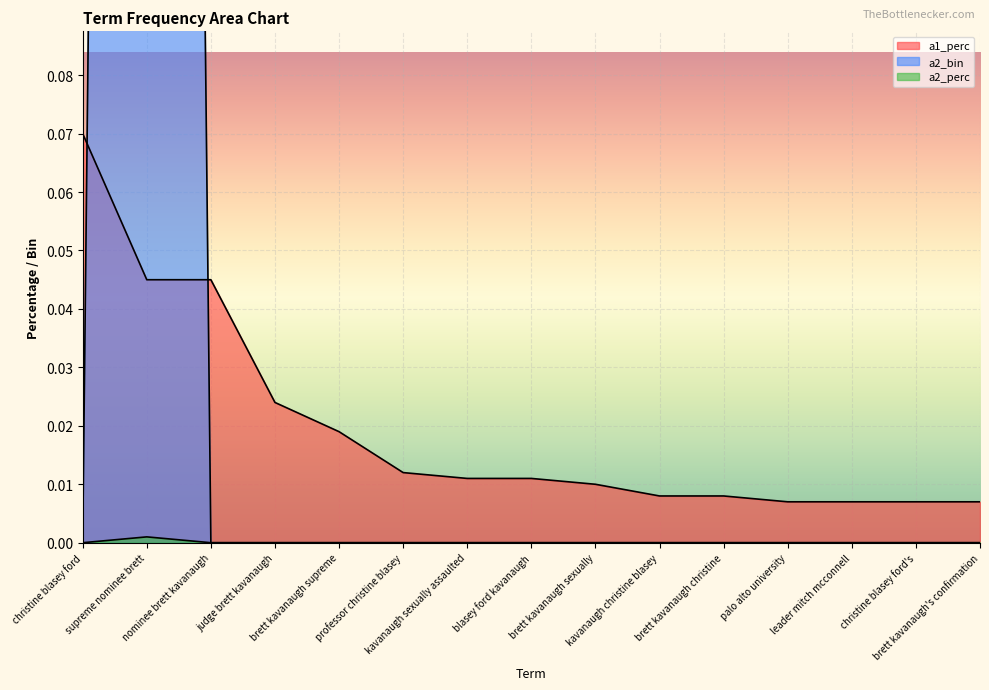

Reading left to right, list all the values displayed in this chart.

a1_perc: 0.1	0.0	0.0	0.0	0.0	0.0	0.0	0.0	0.0	0.0	0.0	0.0	0.0	0.0	0.0
a2_bin: 0.0	1.0	0.0	0.0	0.0	0.0	0.0	0.0	0.0	0.0	0.0	0.0	0.0	0.0	0.0
a2_perc: 0.0	0.0	0.0	0.0	0.0	0.0	0.0	0.0	0.0	0.0	0.0	0.0	0.0	0.0	0.0